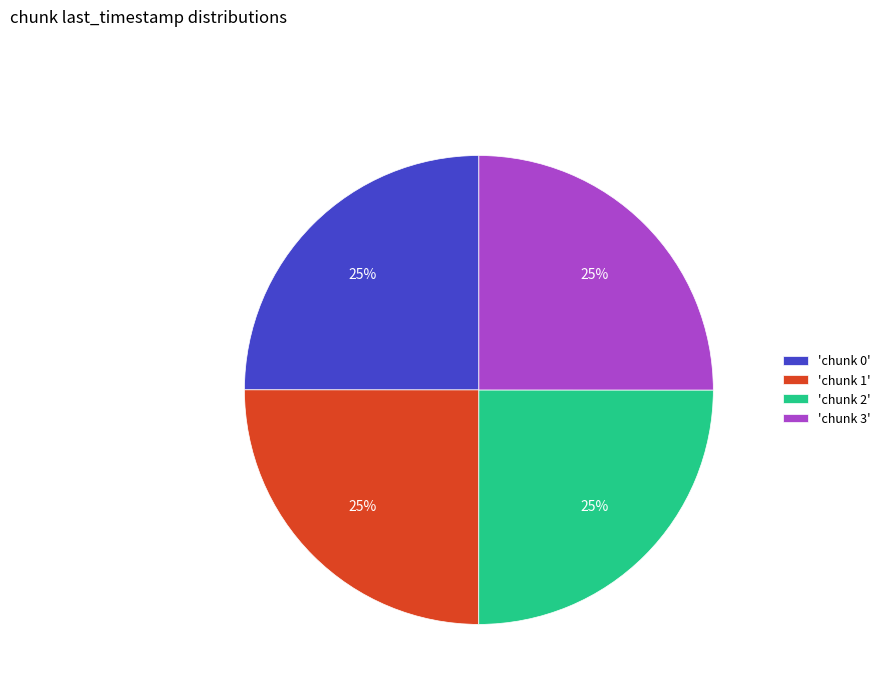

The 'chunk 1' slice represents 25% of the pie. True or false?

True